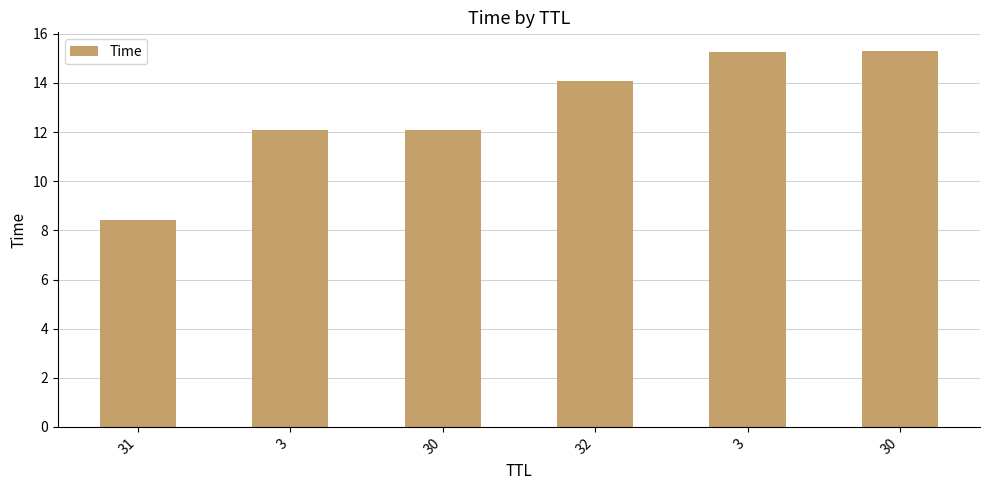

Is it true that the value at 30 is 15.3?

True